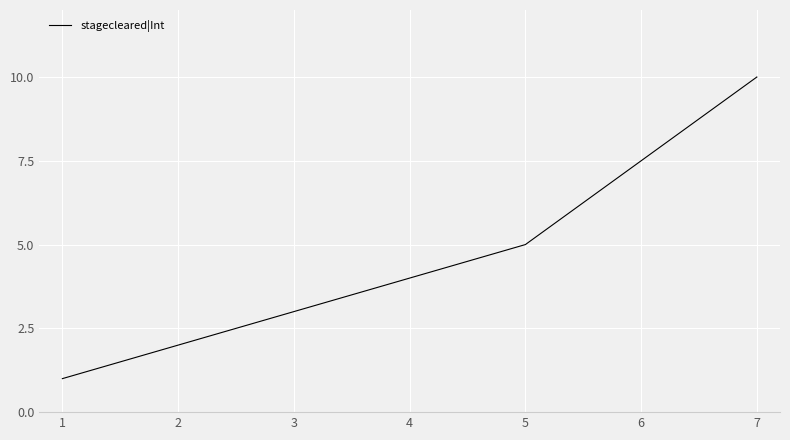

What is the ratio of the value at 3 to the value at 5?

0.6